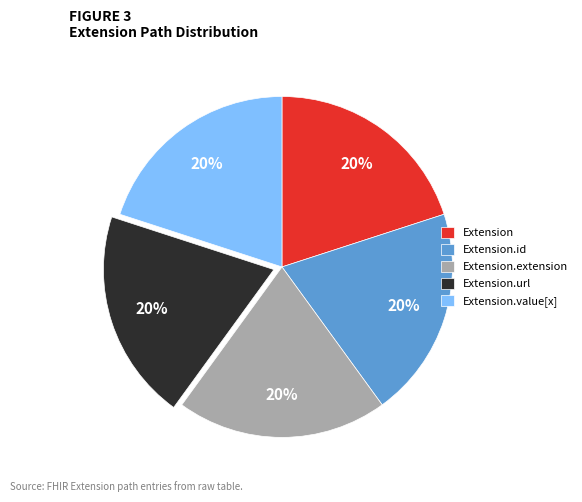

To the nearest percent, what percentage of the pie is Extension.url?

20%